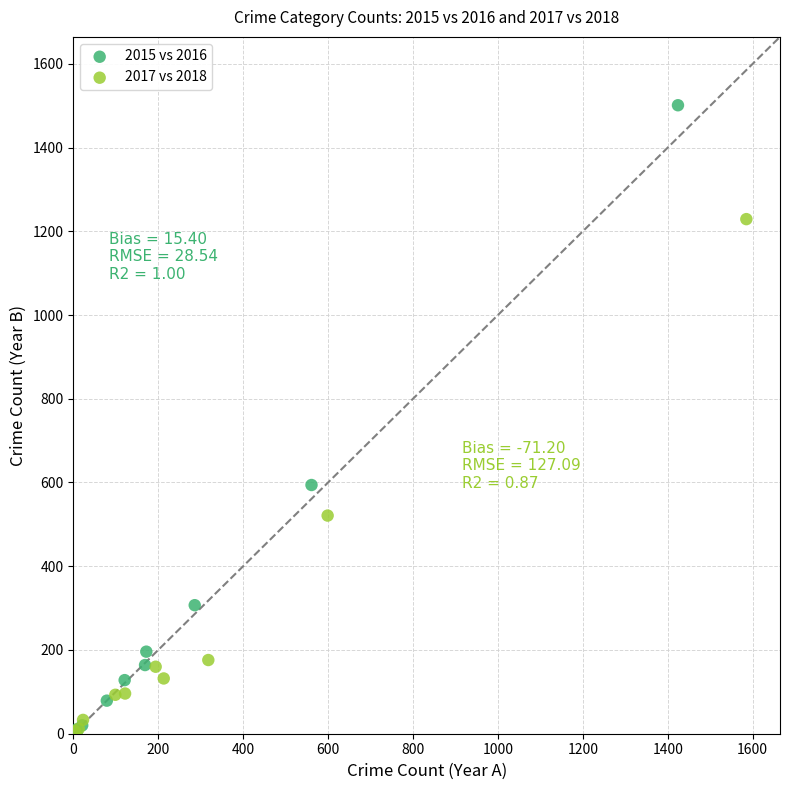

Which series has the widest spread of Y values?

2015 vs 2016